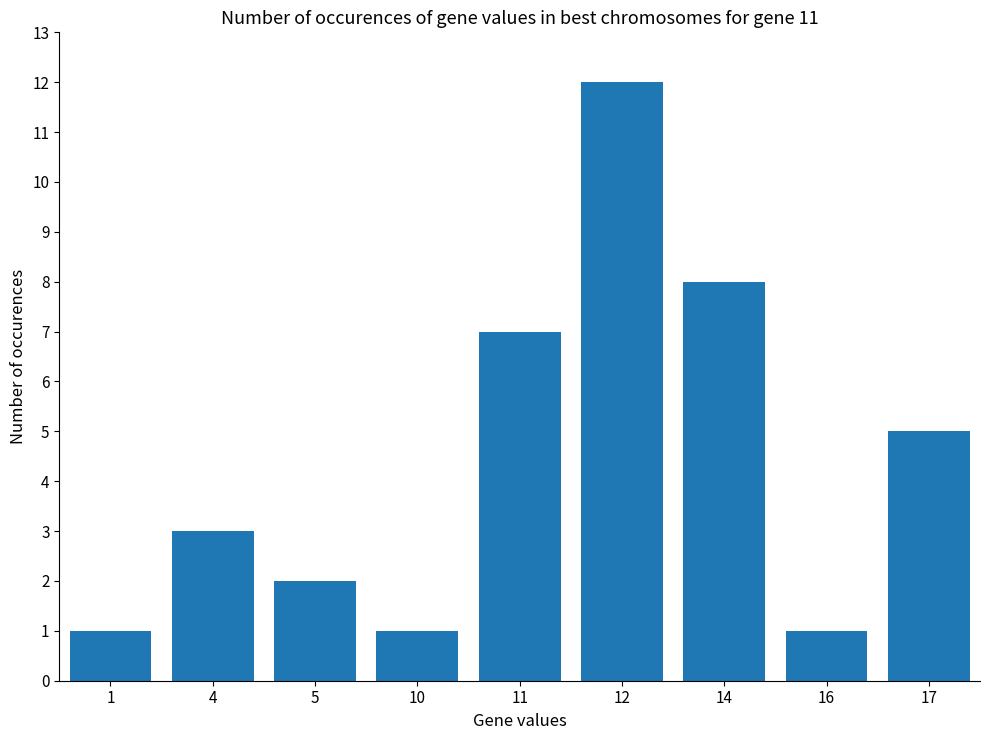

How many categories are shown in the chart?

9